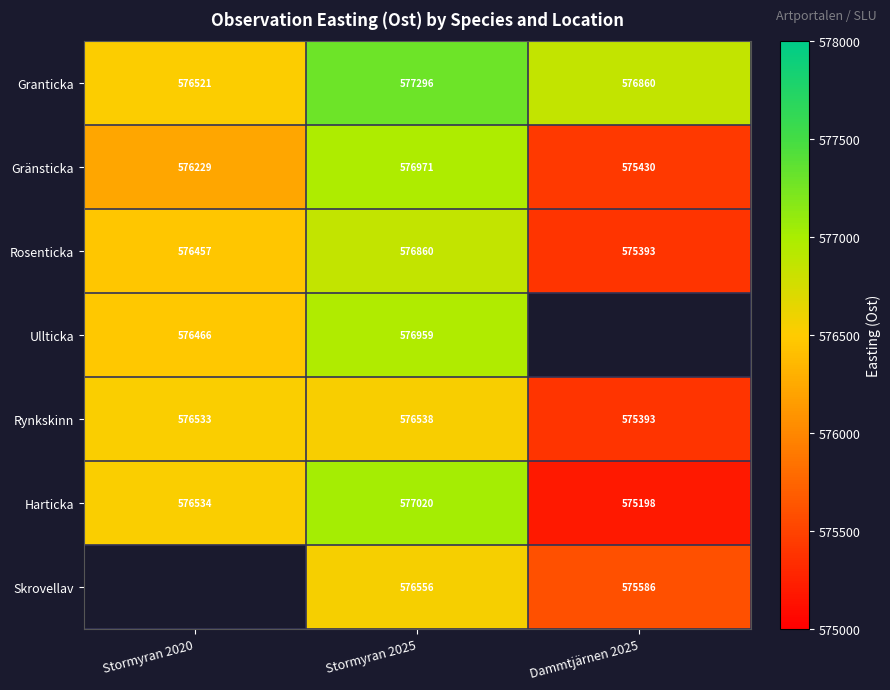

What is the minimum value shown in the chart?

575198.0